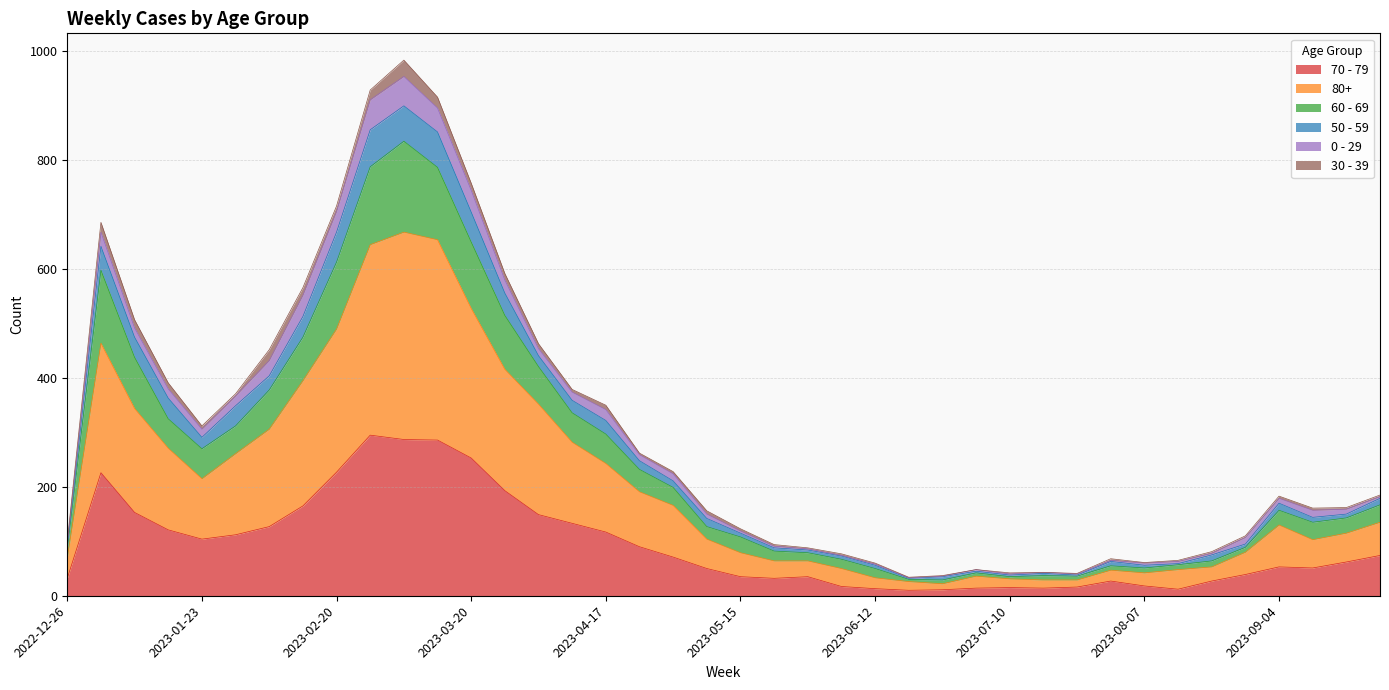

What is the difference between the 70 - 79 values at 2023-09-04 and 2023-08-28?

14